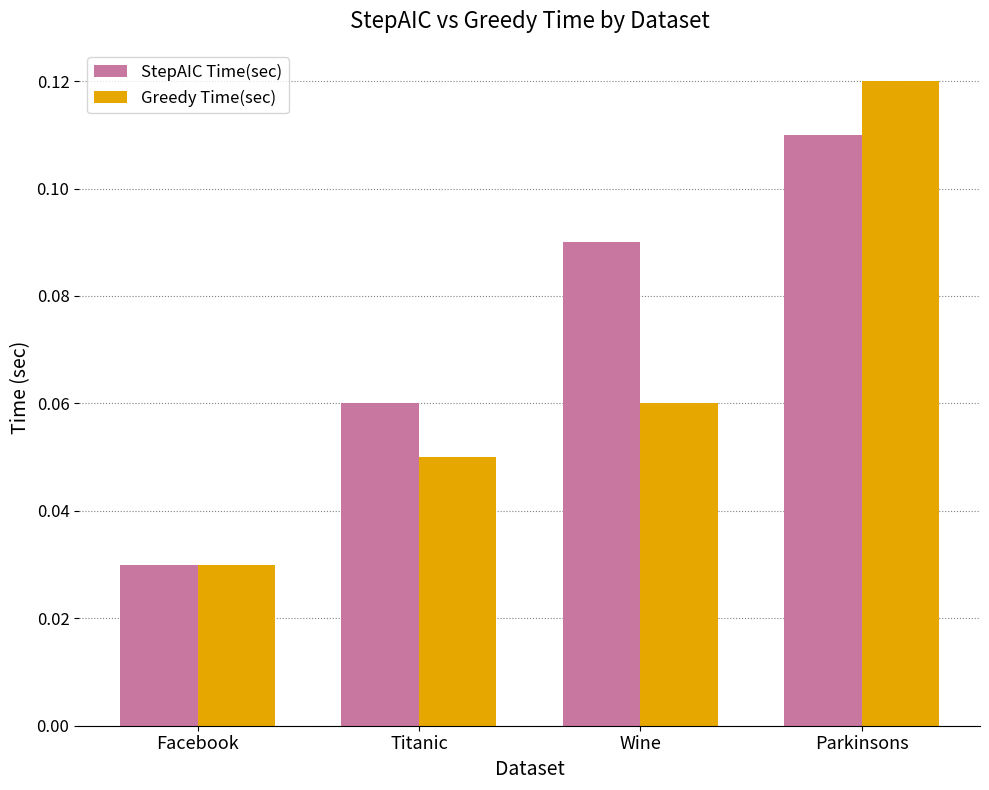

What is the sum of all StepAIC Time(sec) values?

0.3